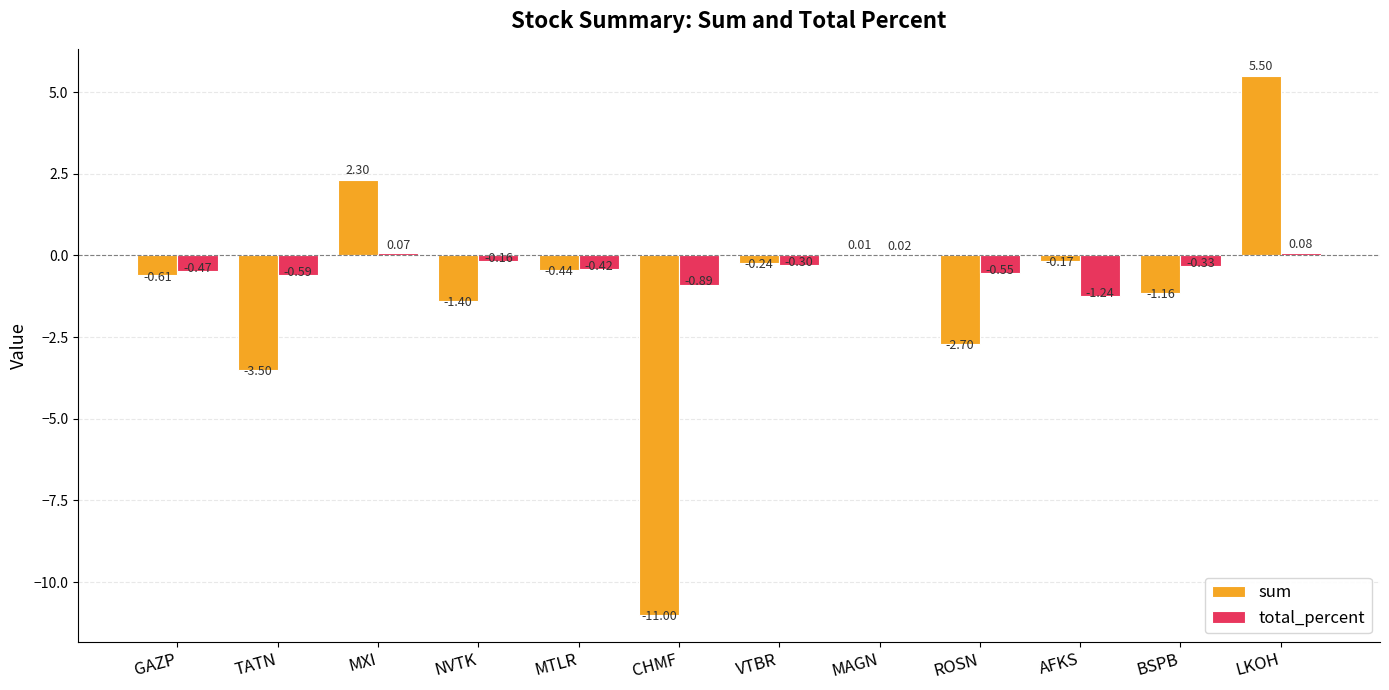

At which label is total_percent closest to 0?

MAGN